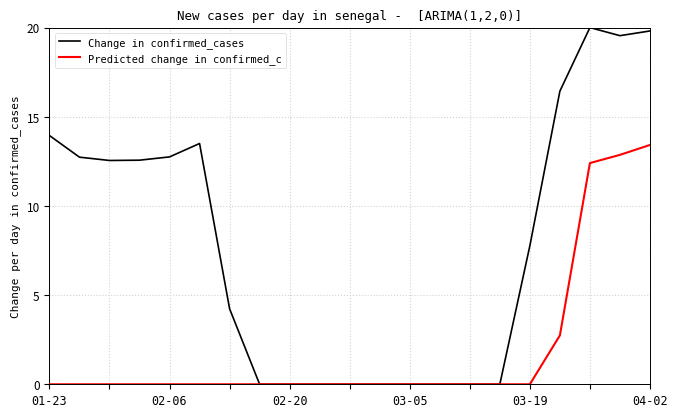

Does the chart have visible grid lines?

Yes